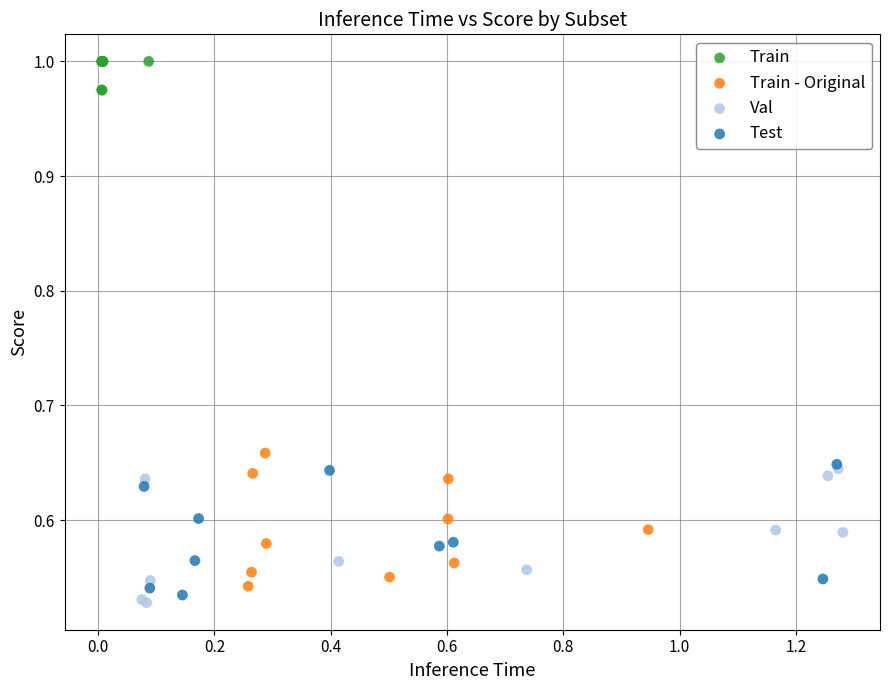

Which series reaches the maximum Y coordinate?

Train